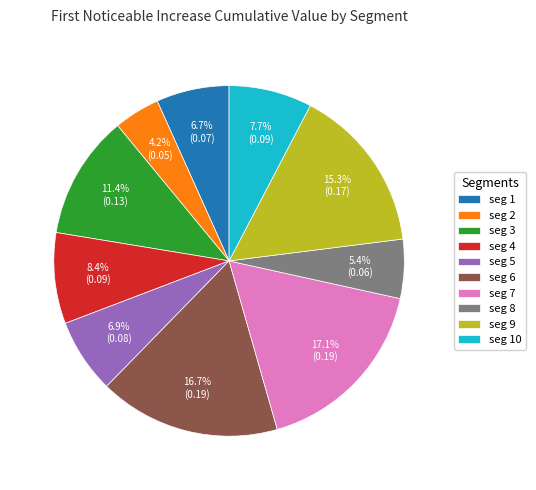

How many segments does this pie chart have?

10